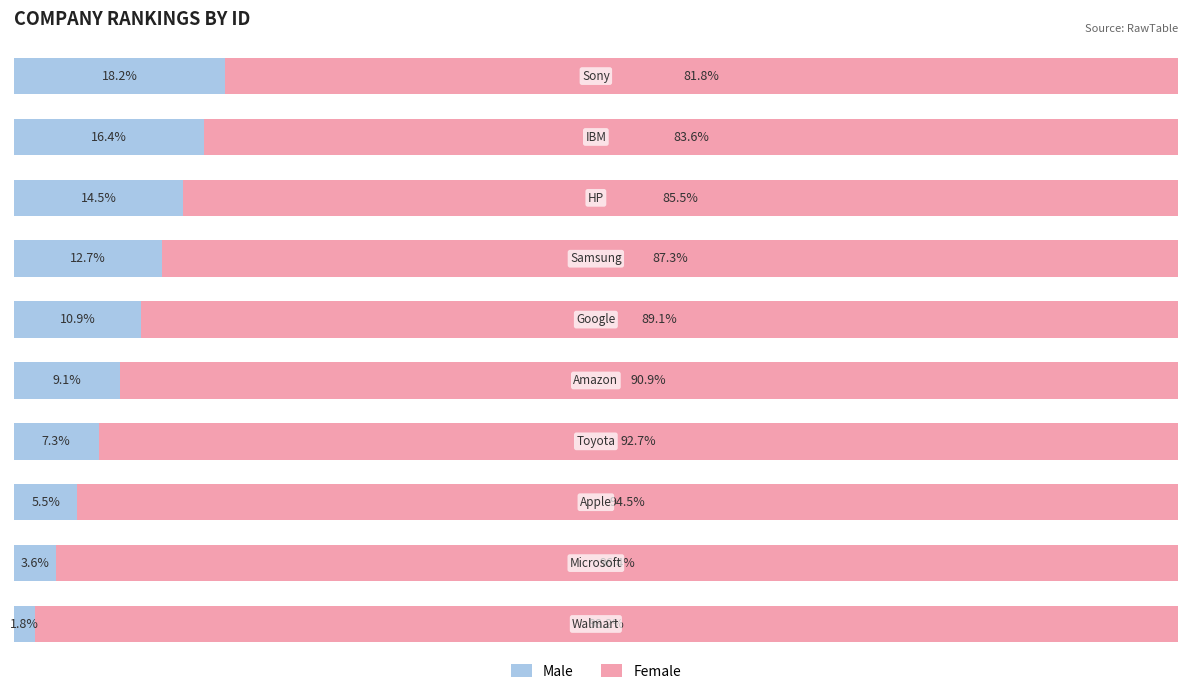

What are all the series names shown in the legend?

Male, Female